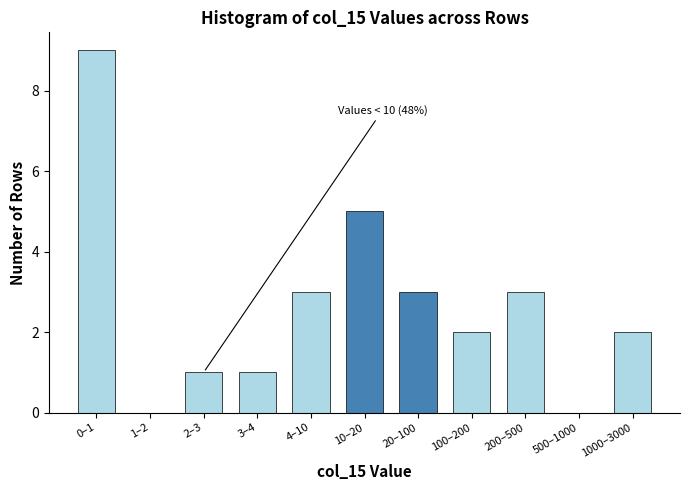

Reading right to left, list all the values displayed in this chart.

1000–3000=2	500–1000=0	200–500=3	100–200=2	20–100=3	10–20=5	4–10=3	3–4=1	2–3=1	1–2=0	0–1=9